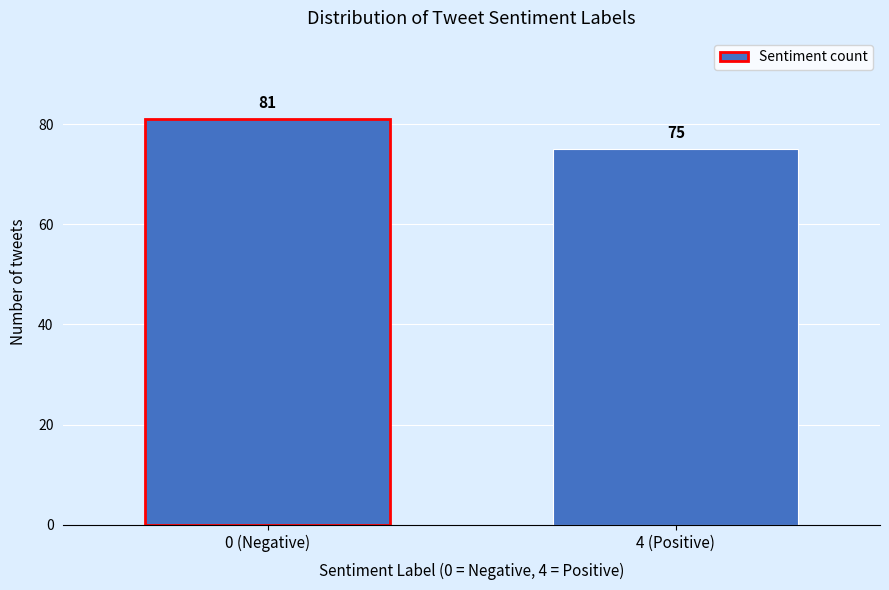

Reading left to right, transcribe all the data shown in this chart.

81	75